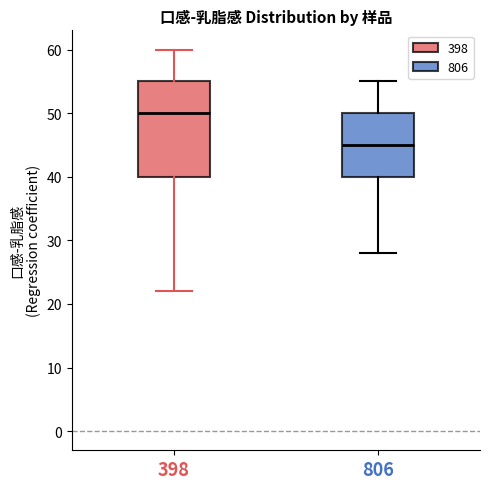

Reading left to right, read every box against the y-axis: the position of its median line, the range the box covers, and the ends of its whiskers. The values are not printed on the chart, so give them approximately, as read against the axis.

398: median 50, box 40 to 55, whiskers 22 to 60
806: median 45, box 40 to 50, whiskers 28 to 55